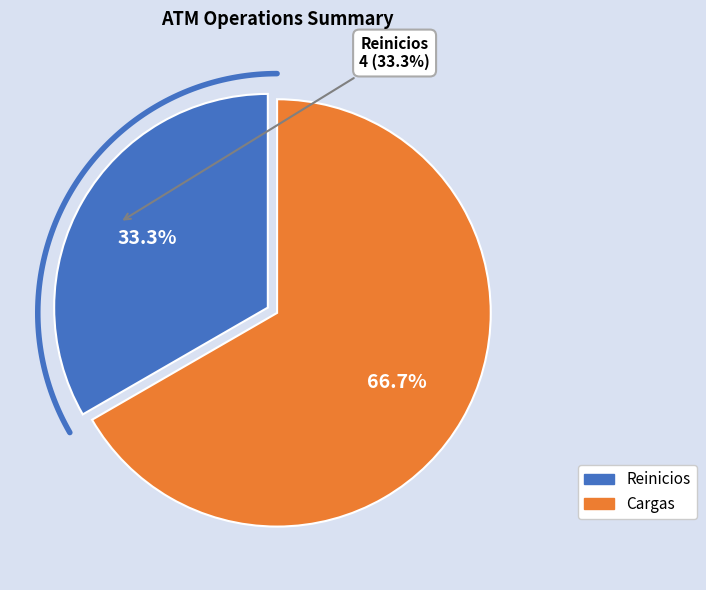

Approximately how many times larger is the value at Reinicios compared to Cargas?

0.5